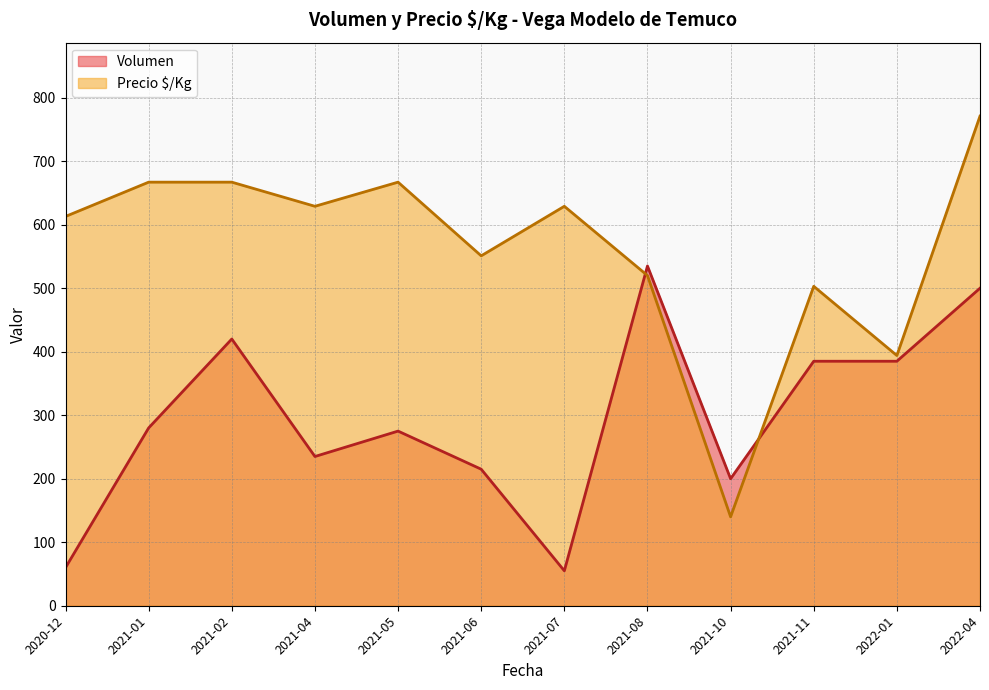

What is the difference between the Volumen values at 2020-12 and 2022-04?

440